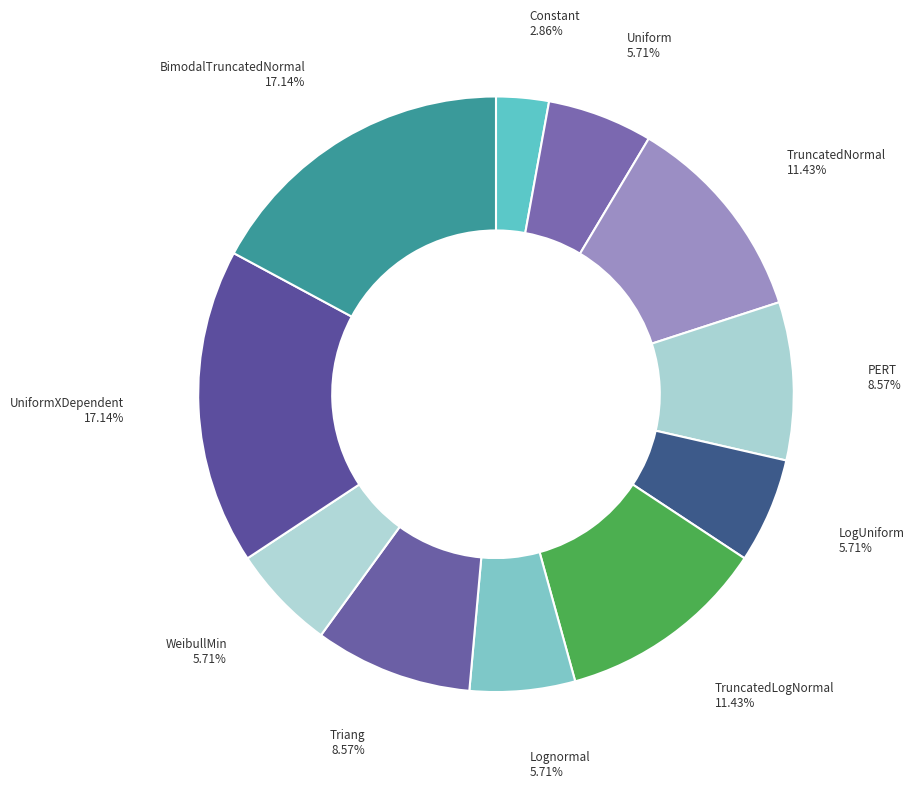

True or false: UniformXDependent accounts for 17% of the total.

True